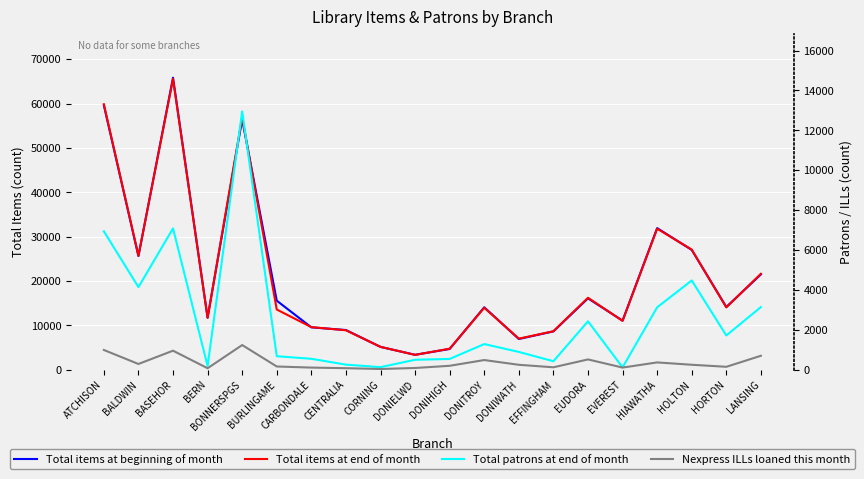

Between BONNERSPGS and HIAWATHA, which is larger?

BONNERSPGS